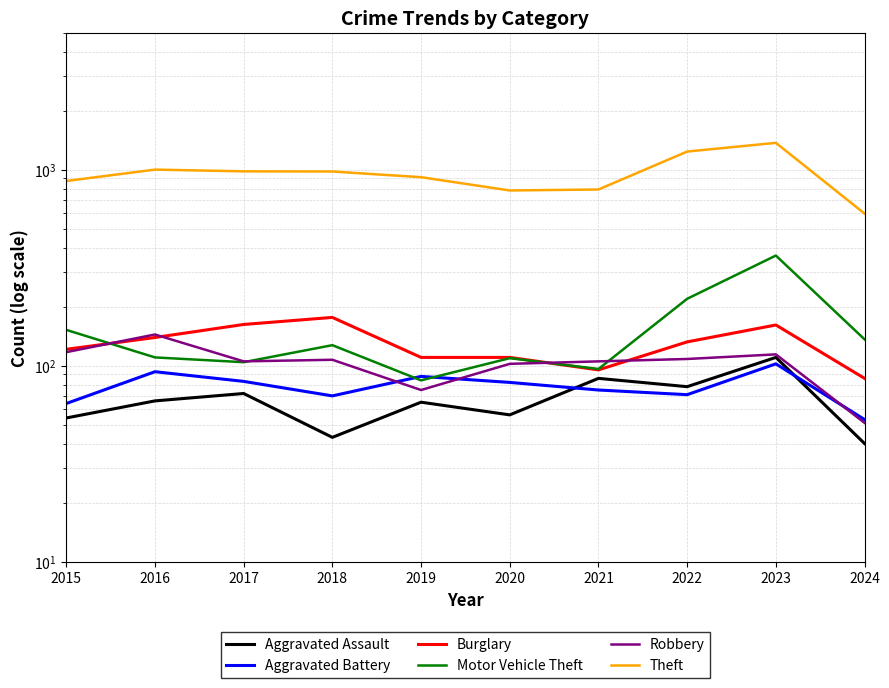

True or false: Aggravated Assault and Motor Vehicle Theft intersect in this chart.

False